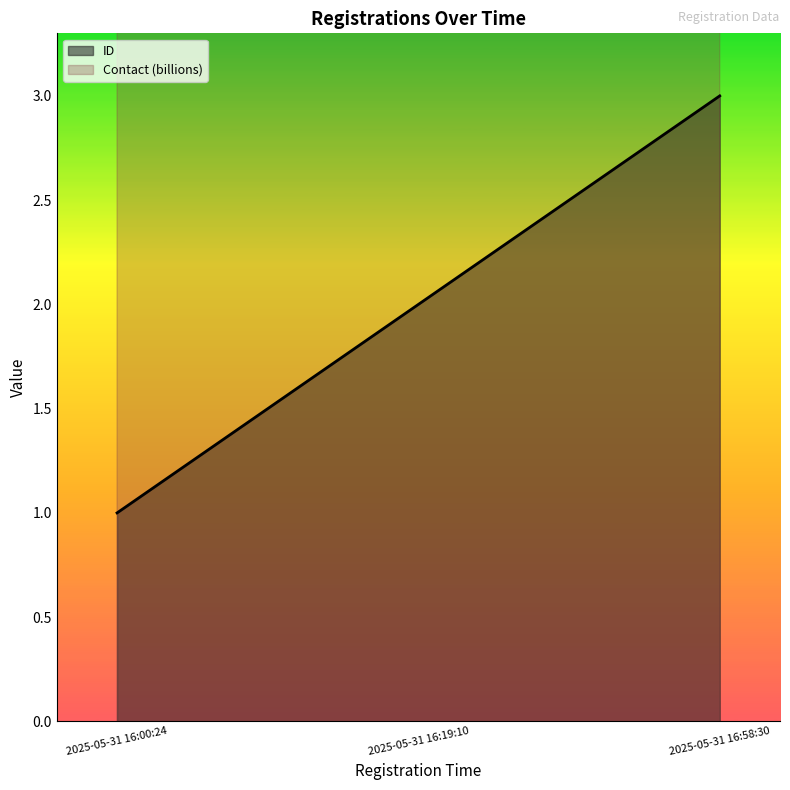

Which series changed the most between 2025-05-31 16:00:24 and 2025-05-31 16:19:10?

ID